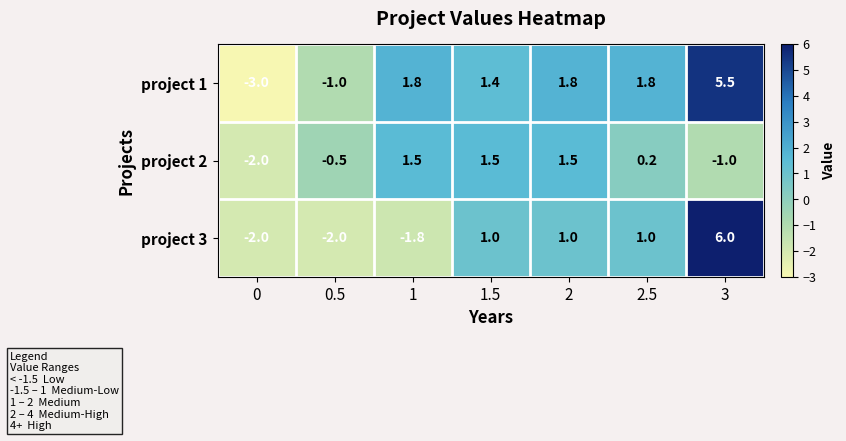

How many series are shown in this chart?

3